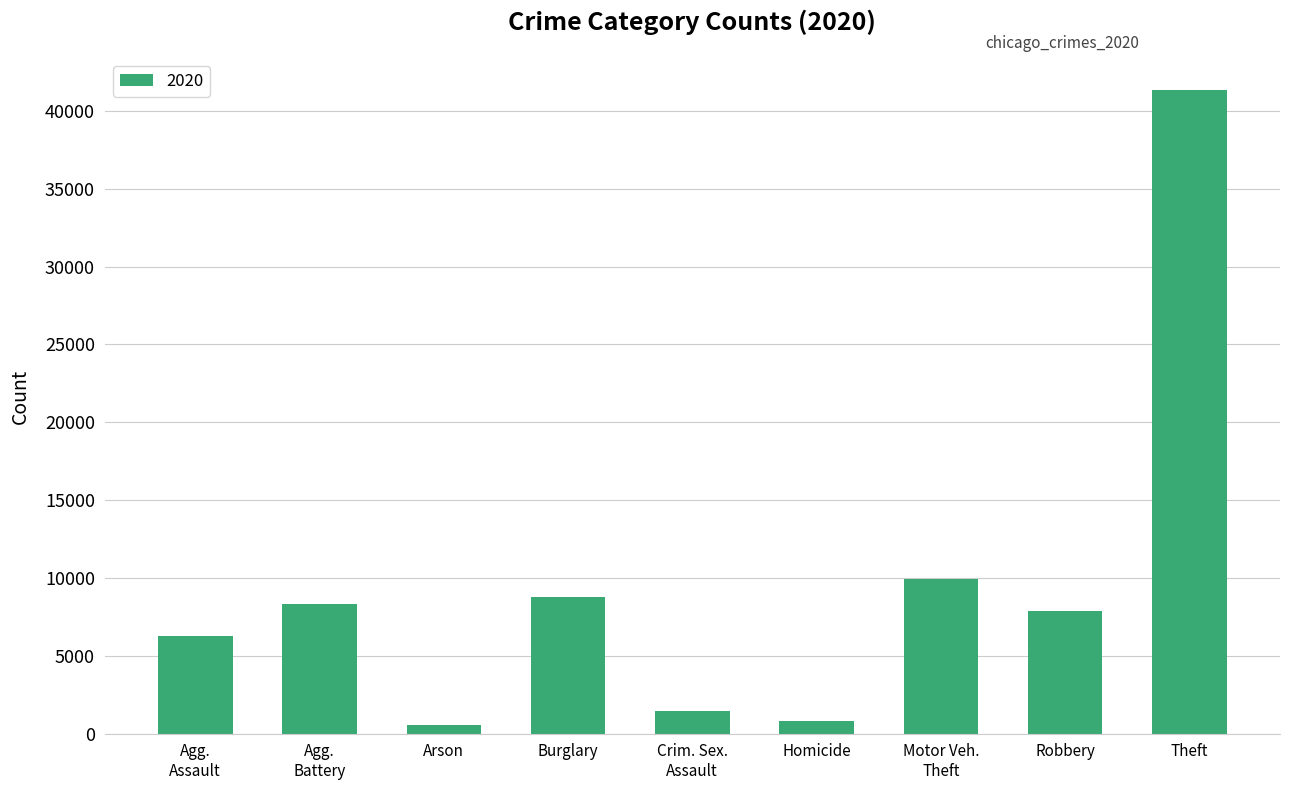

Is it true that the value at Theft is 25524?

False